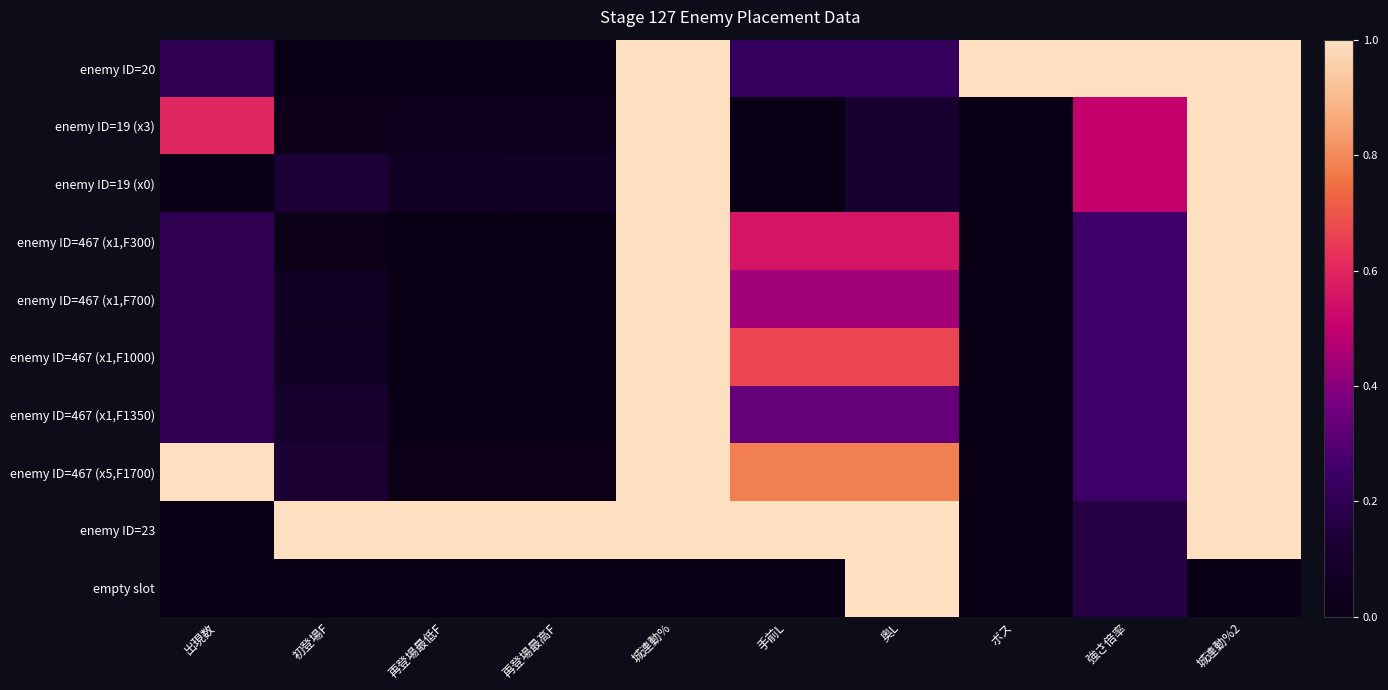

At 城連動%, list the series in order from largest to smallest.

enemy ID=20, enemy ID=19 (x3), enemy ID=19 (x0), enemy ID=467 (x1,F300), enemy ID=467 (x1,F700), enemy ID=467 (x1,F1000), enemy ID=467 (x1,F1350), enemy ID=467 (x5,F1700), enemy ID=23, empty slot